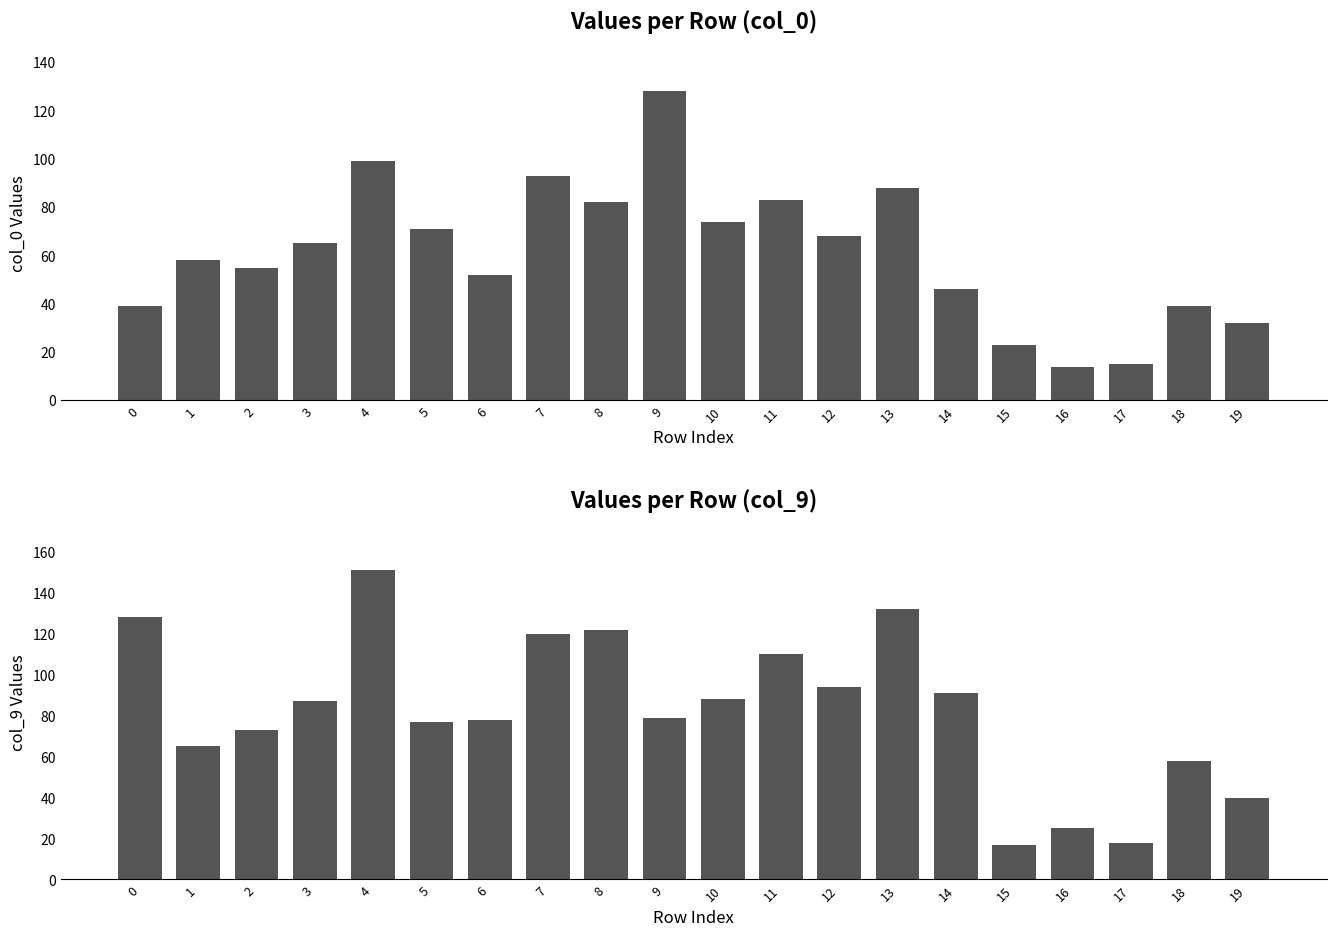

The value of col_9 at 6 is 140. True or false?

False